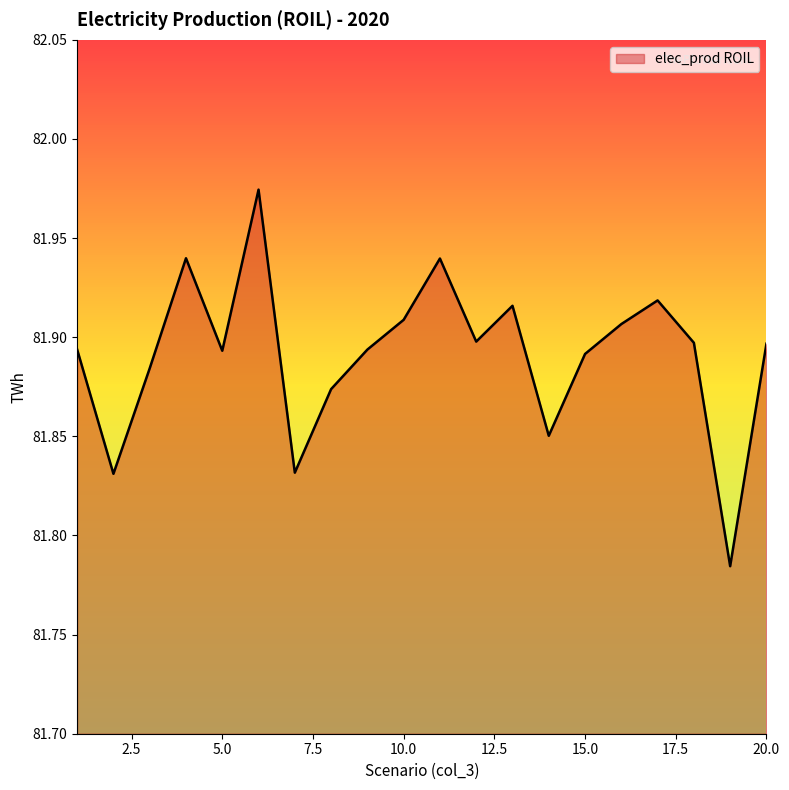

How many series are shown in this chart?

1